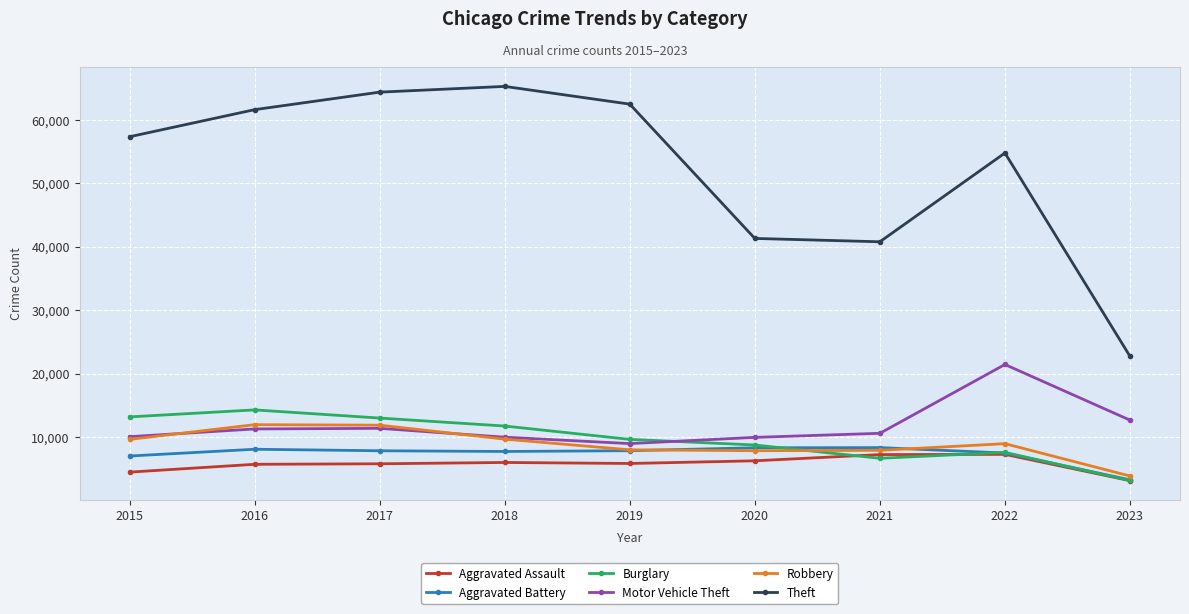

True or false: Theft and Aggravated Assault intersect in this chart.

False